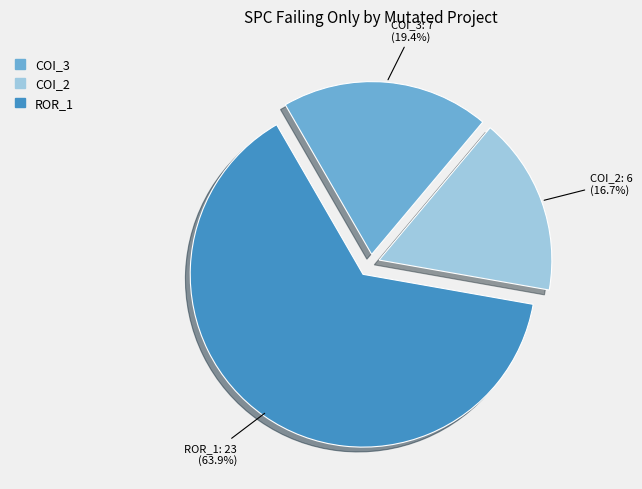

What is the smallest slice in the pie chart?

COI_2